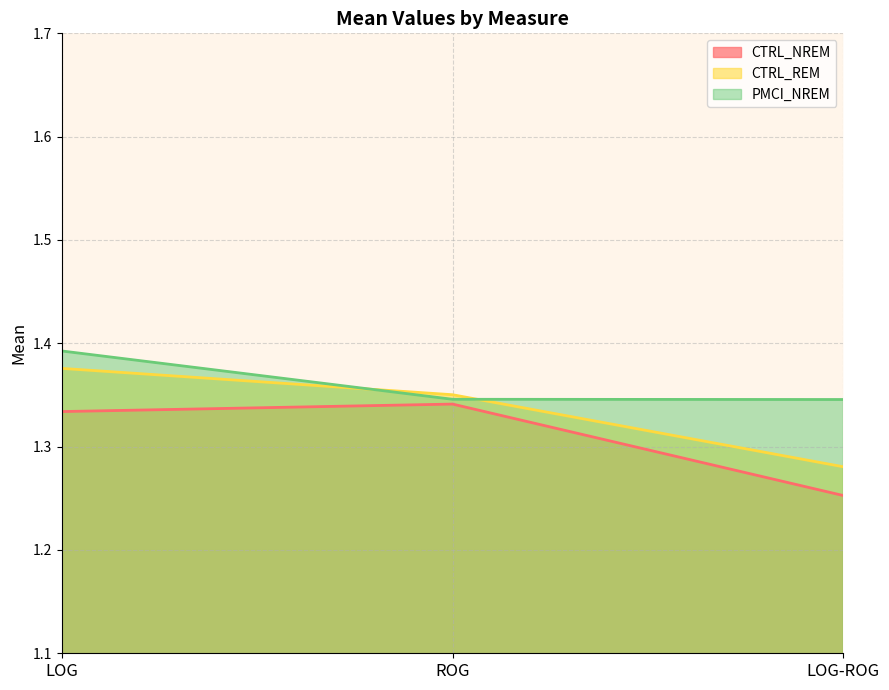

What is the average value of the PMCI_NREM series?

1.4